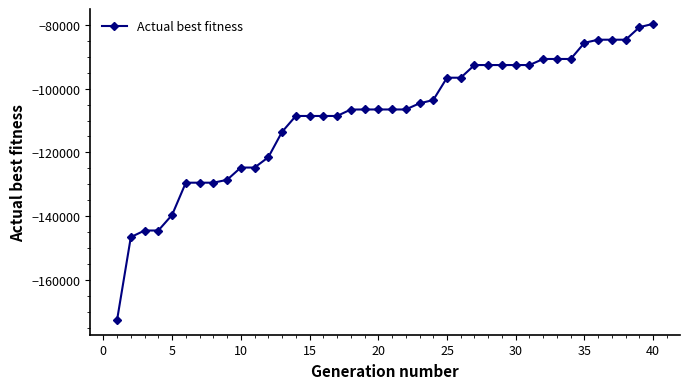

What is the difference between the maximum and minimum values?

92821